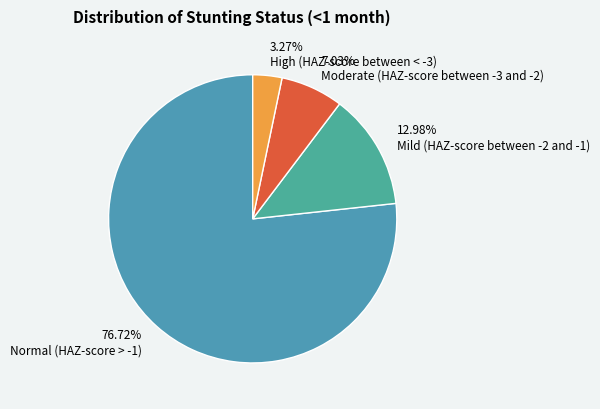

How many segments does this pie chart have?

4